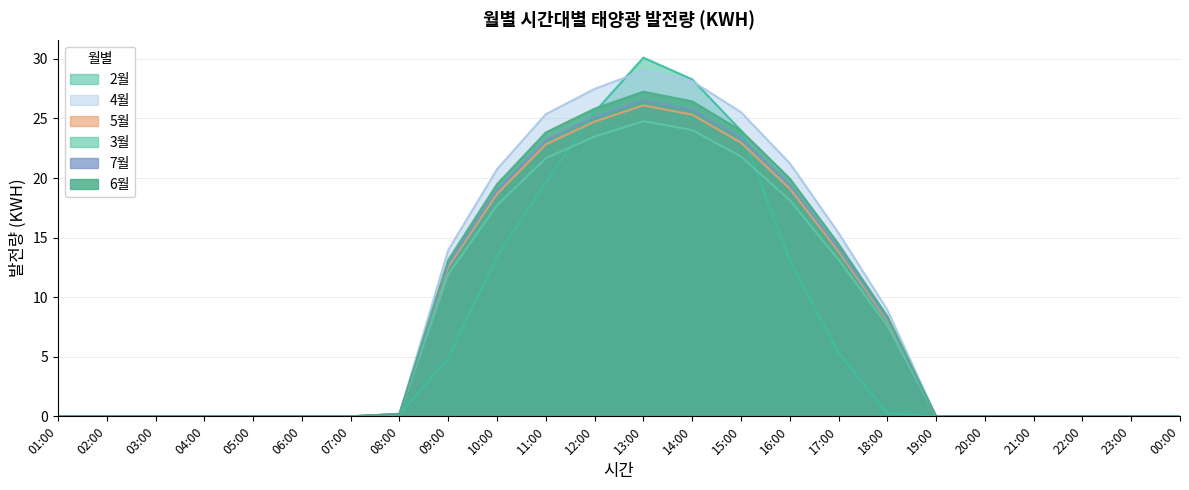

Does the chart have visible grid lines?

Yes